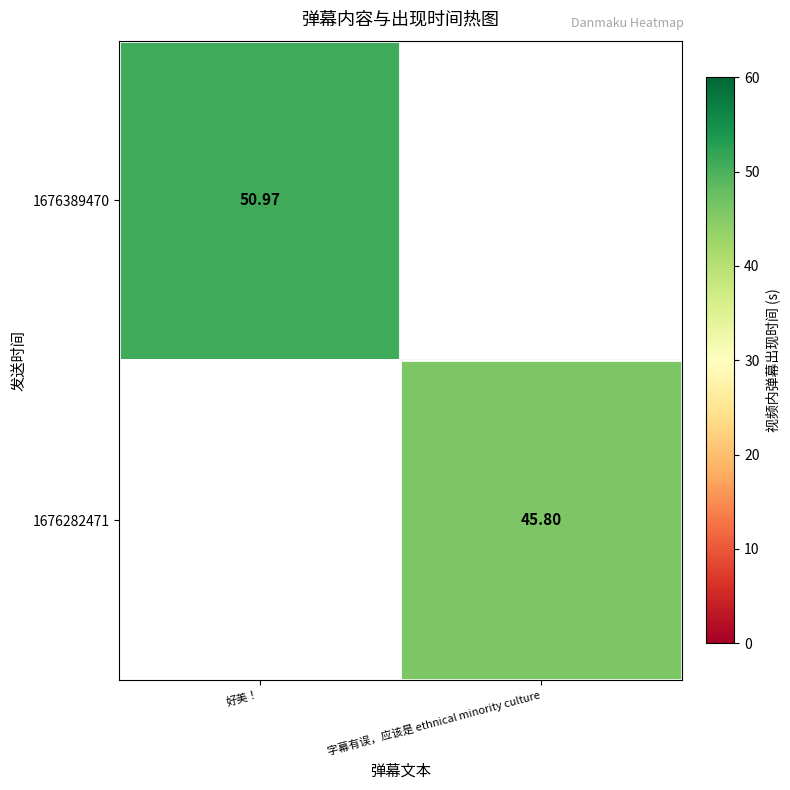

What is the difference between the 1676282471 values at 字幕有误，应该是 ethnical minority culture and 好美！?

45.8